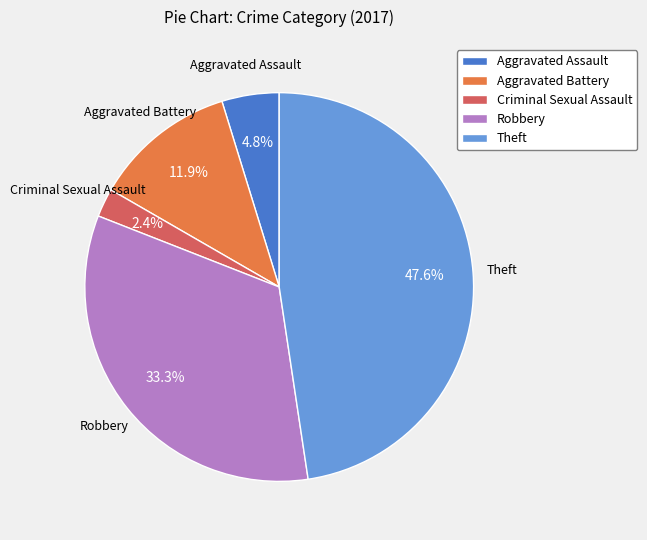

To the nearest percent, what is the difference between the largest and smallest slice percentages?

45%